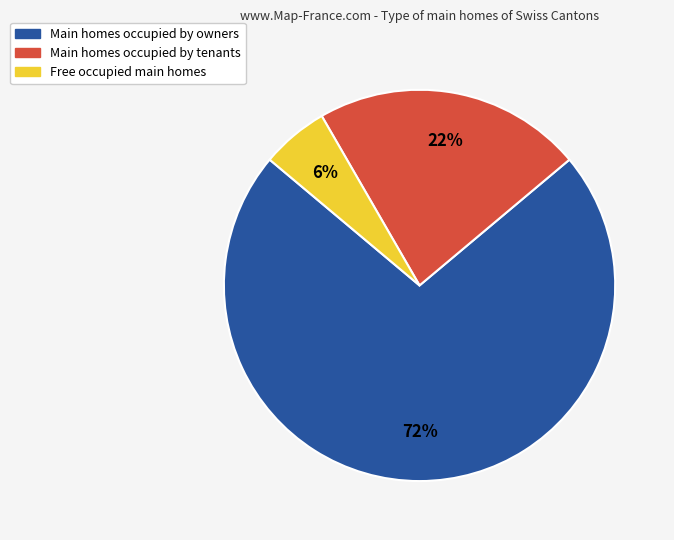

Count the number of slices in the pie.

3